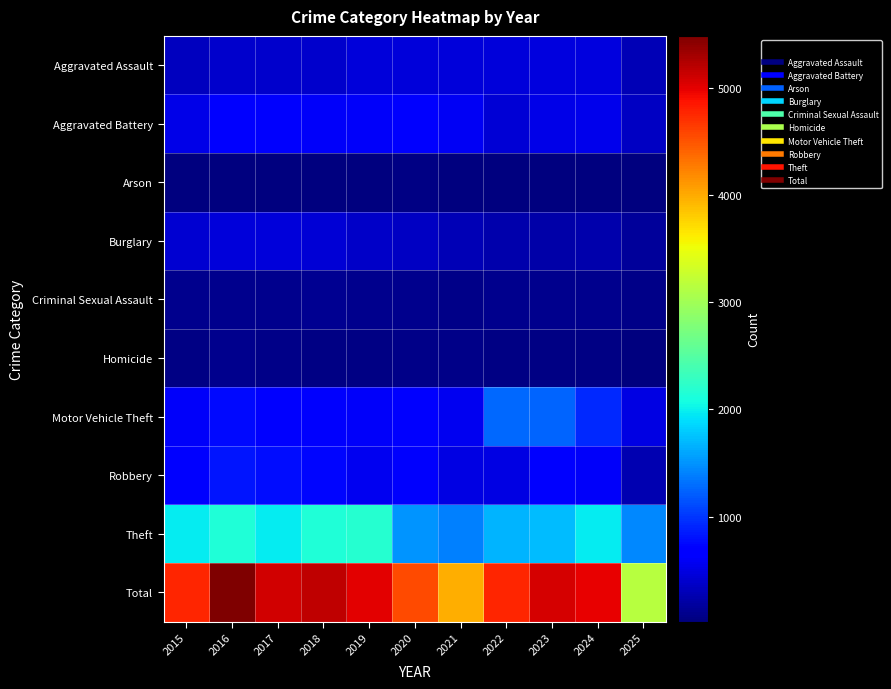

Reading left to right, list all the values displayed in this chart.

Aggravated Assault: 2015=323	2016=402	2017=396	2018=392	2019=452	2020=466	2021=452	2022=458	2023=486	2024=492	2025=291
Aggravated Battery: 2015=515	2016=691	2017=623	2018=600	2019=608	2020=686	2021=587	2022=446	2023=529	2024=543	2025=344
Arson: 2015=35	2016=40	2017=23	2018=37	2019=32	2020=55	2021=44	2022=31	2023=39	2024=28	2025=24
Burglary: 2015=421	2016=451	2017=453	2018=443	2019=383	2020=357	2021=280	2022=253	2023=223	2024=254	2025=158
Criminal Sexual Assault: 2015=105	2016=87	2017=91	2018=123	2019=102	2020=89	2021=80	2022=93	2023=98	2024=107	2025=78
Homicide: 2015=50	2016=87	2017=82	2018=56	2019=53	2020=81	2021=69	2022=50	2023=48	2024=48	2025=36
Motor Vehicle Theft: 2015=614	2016=756	2017=680	2018=631	2019=611	2020=673	2021=560	2022=1272	2023=1243	2024=931	2025=506
Robbery: 2015=726	2016=819	2017=780	2018=741	2019=577	2020=637	2021=506	2022=495	2023=687	2024=610	2025=269
Theft: 2015=1981	2016=2148	2017=1968	2018=2140	2019=2190	2020=1512	2021=1392	2022=1665	2023=1711	2024=1965	2025=1439
Total: 2015=4770	2016=5481	2017=5096	2018=5163	2019=5008	2020=4556	2021=3970	2022=4763	2023=5064	2024=4978	2025=3145